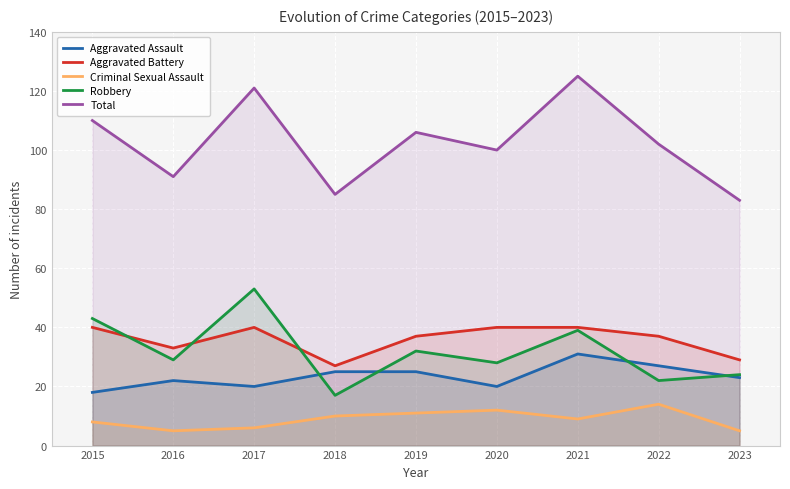

True or false: Total and Robbery cross at least once.

False